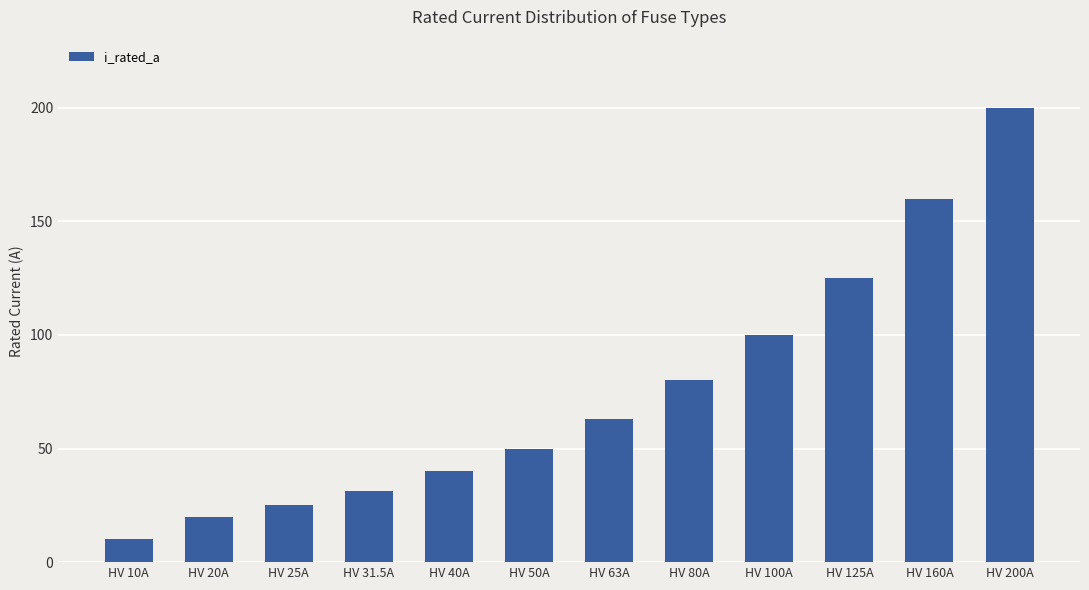

The value at HV 125A is 50.2. True or false?

False